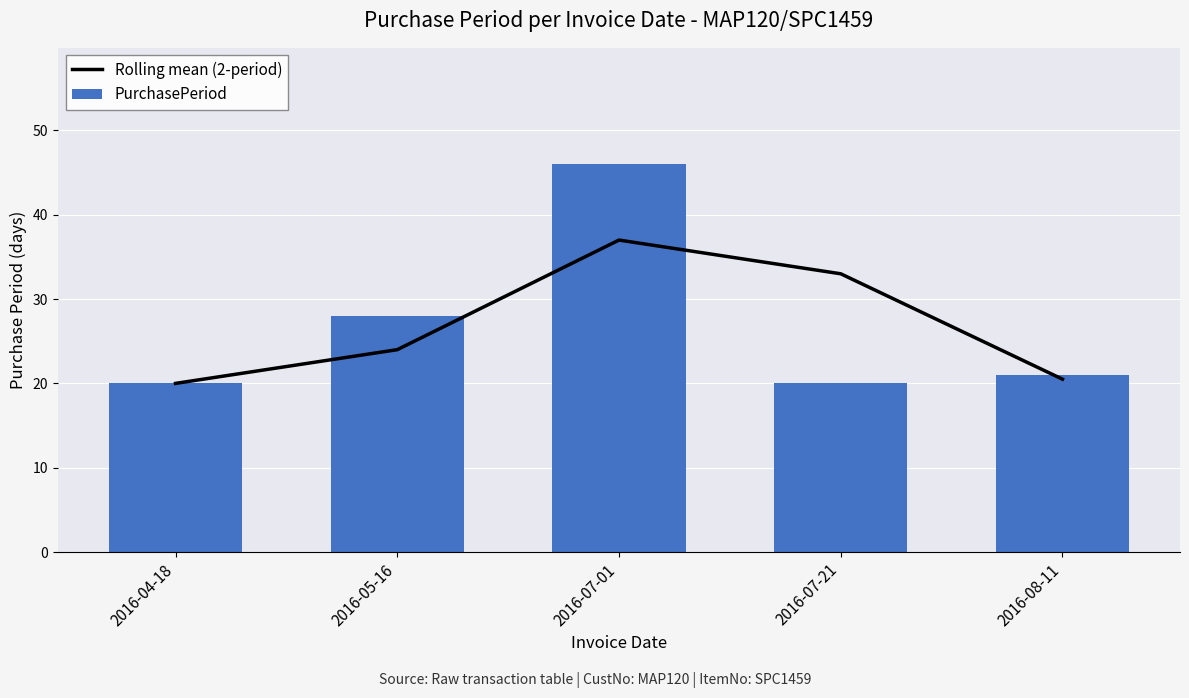

What is the label of the 1st bar from the right?

2016-08-11